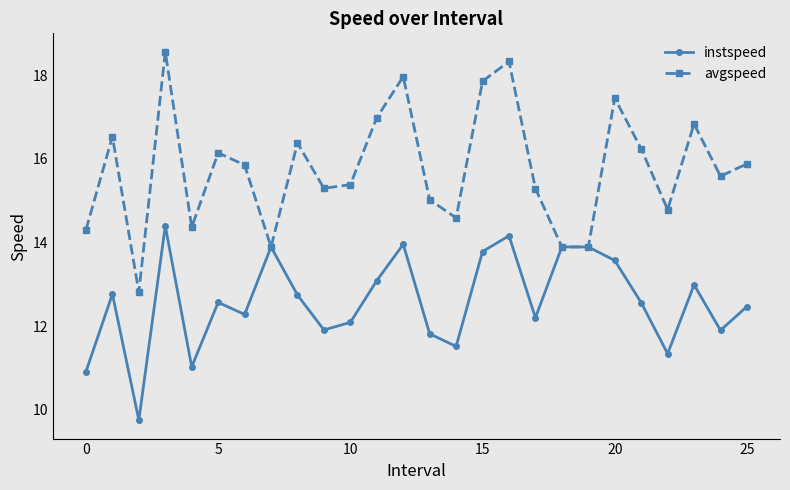

Which series has the largest range (max minus min)?

avgspeed